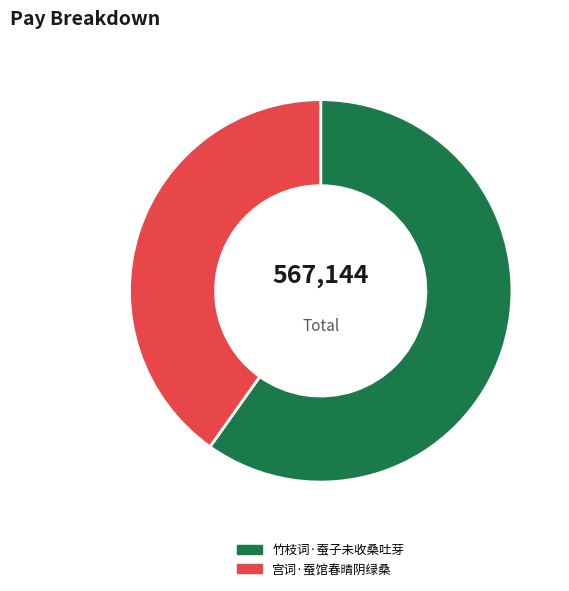

Count the number of slices in the pie.

2